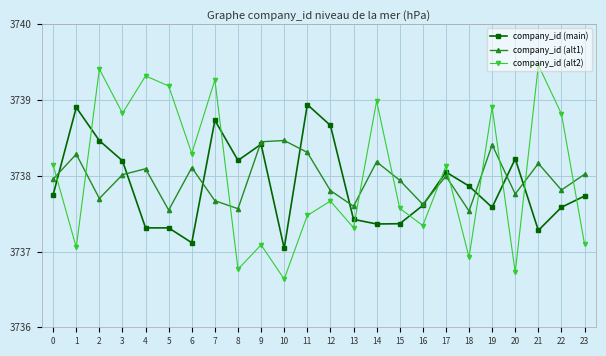

Which series changed the most between 13 and 17?

company_id (alt2)